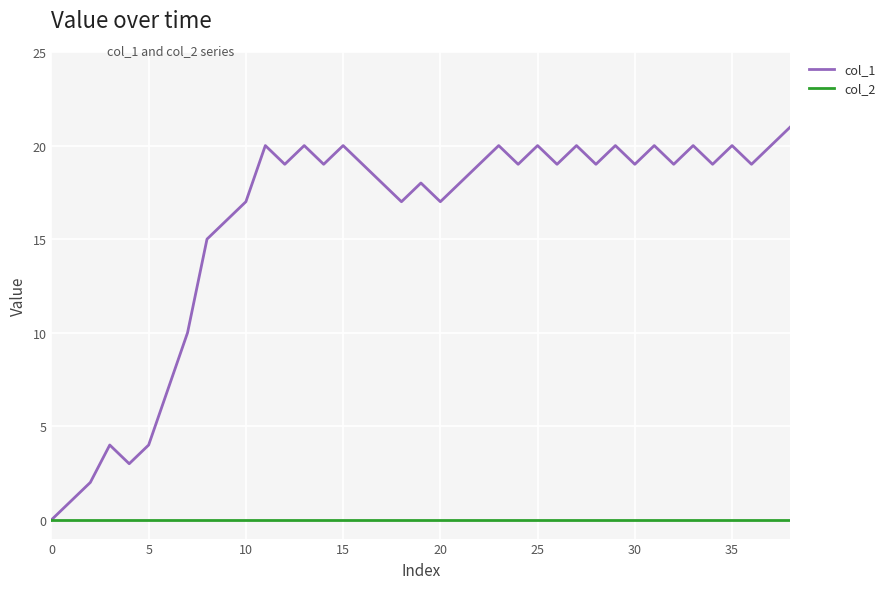

Which series has the largest total across all categories?

col_1